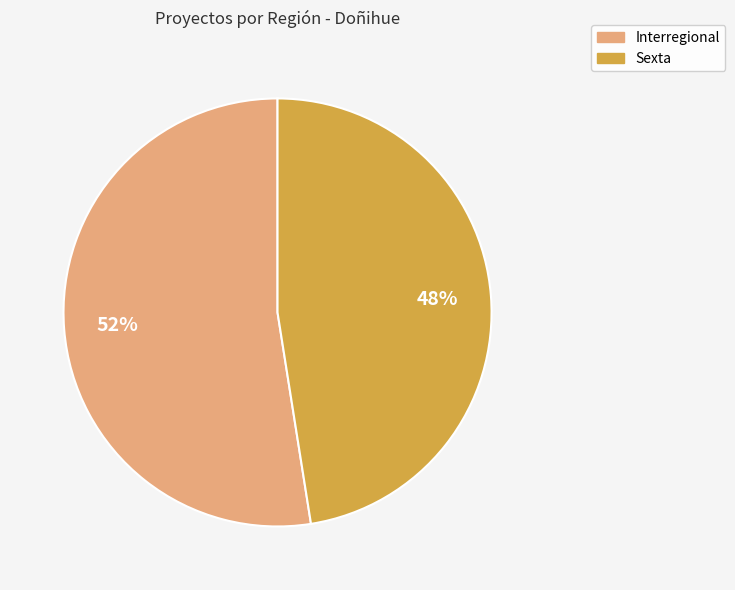

Is there a majority slice in this chart?

Yes